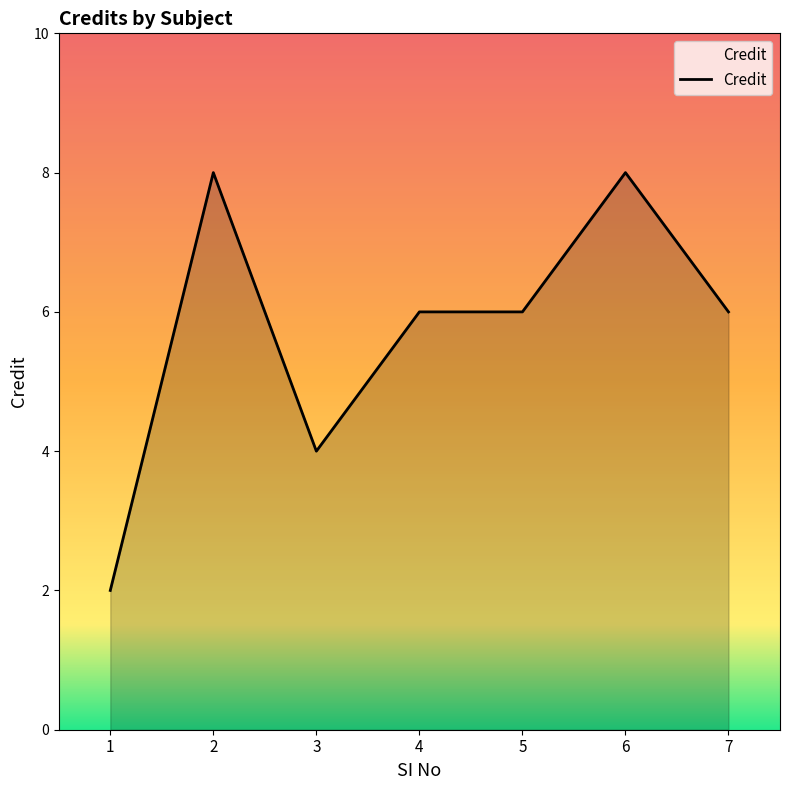

What is the sum of all values?

40